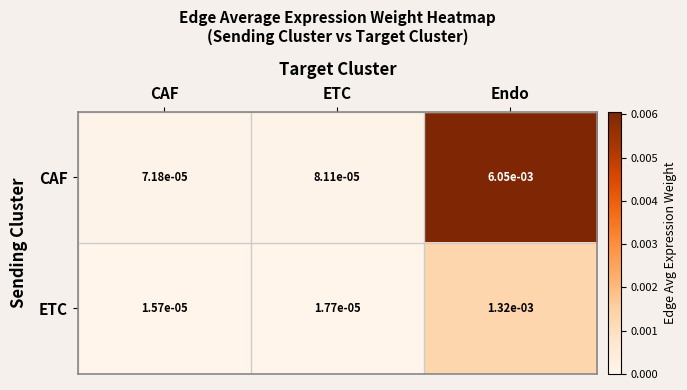

Which series has the largest range (max minus min)?

CAF